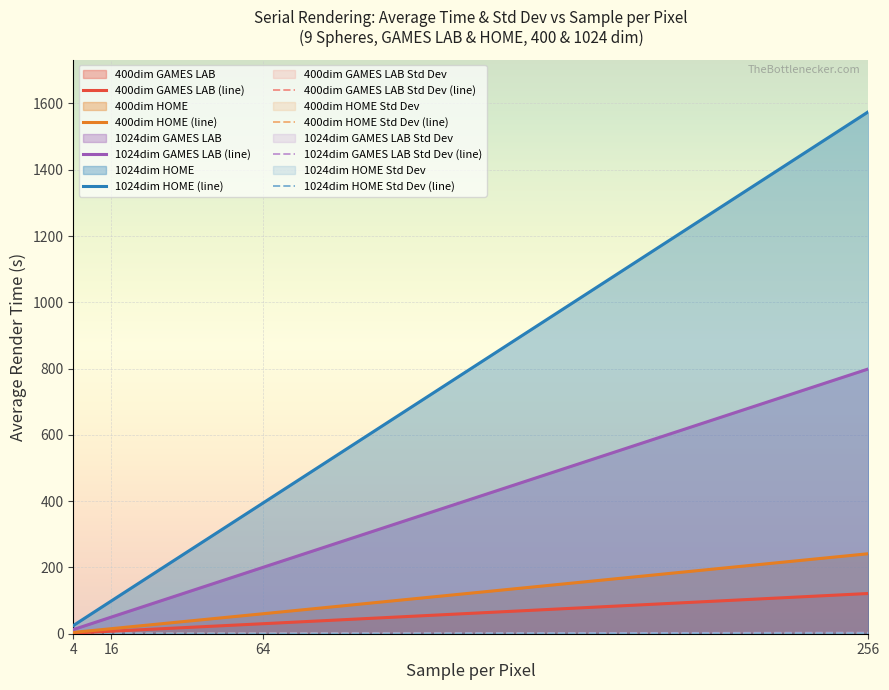

What is the highest value of the Std Dev (Serial, 9 spheres, 400 dim, GAMES LAB) series?

0.5